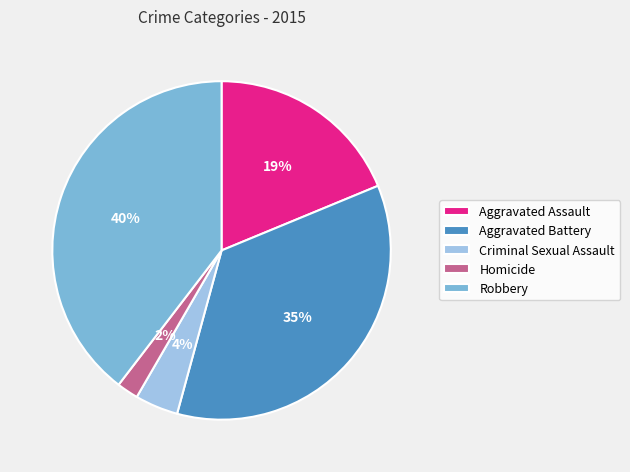

Does any single category account for the majority?

No